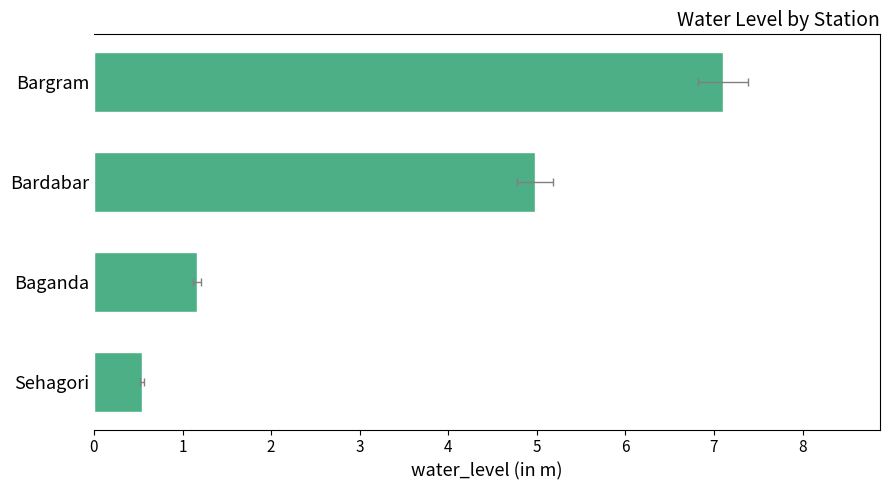

Reading left to right, list all the values displayed in this chart.

0.5	1.2	5.0	7.1